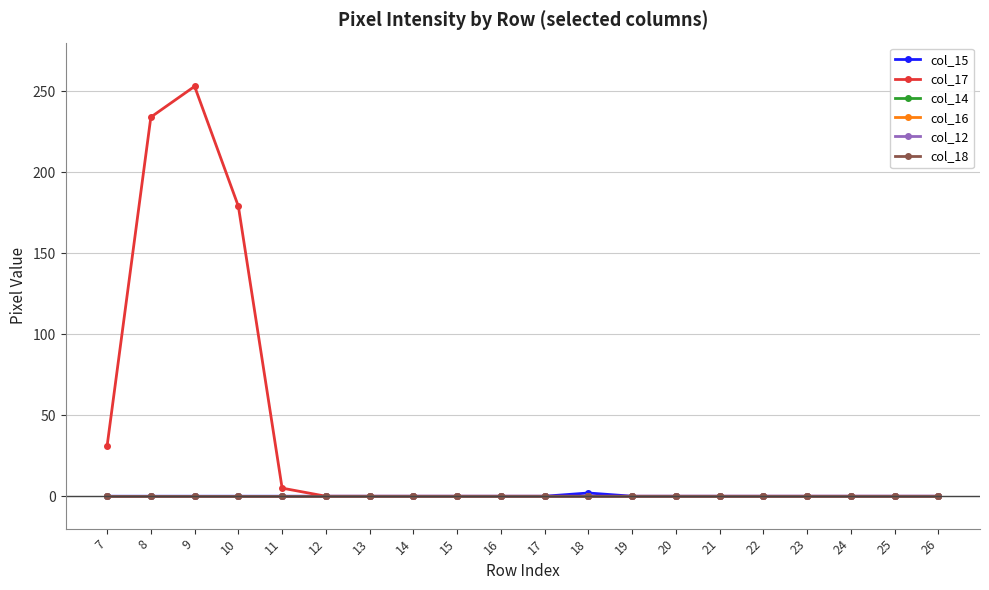

True or false: col_15 and col_12 intersect in this chart.

False